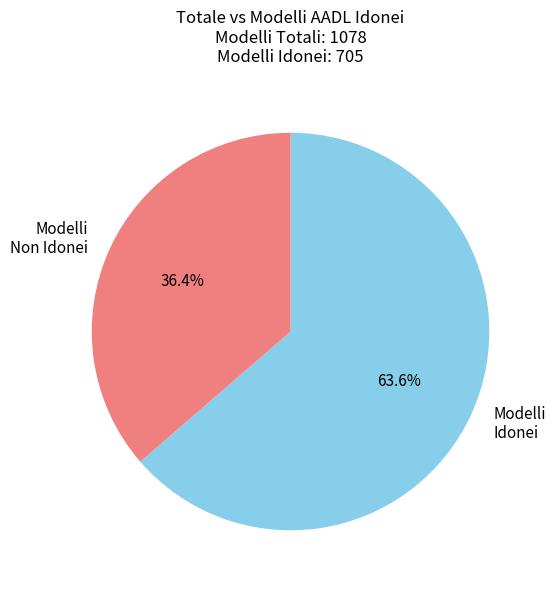

Is there a majority slice in this chart?

Yes